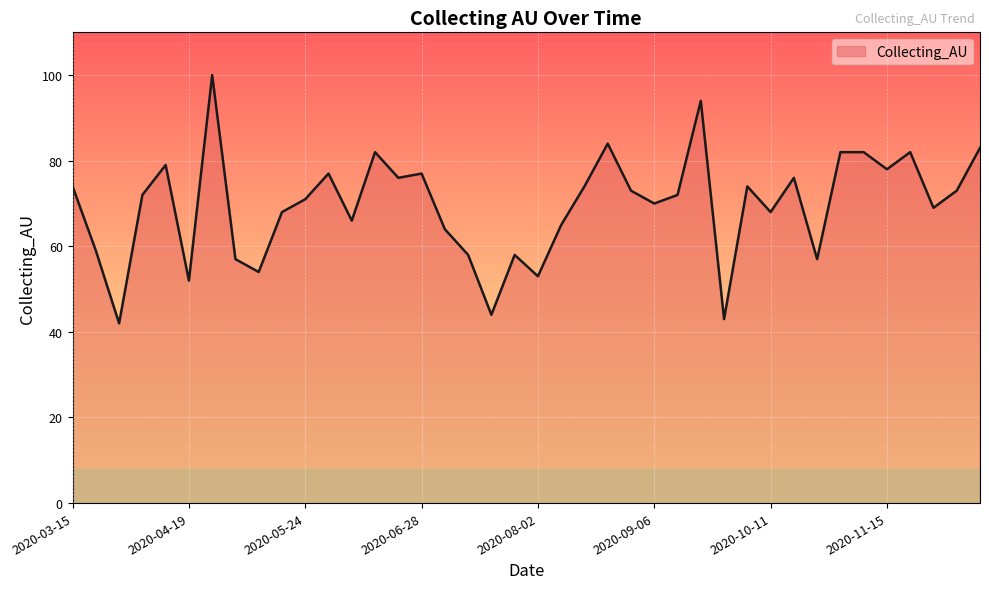

What is the difference between the maximum and minimum values?

58